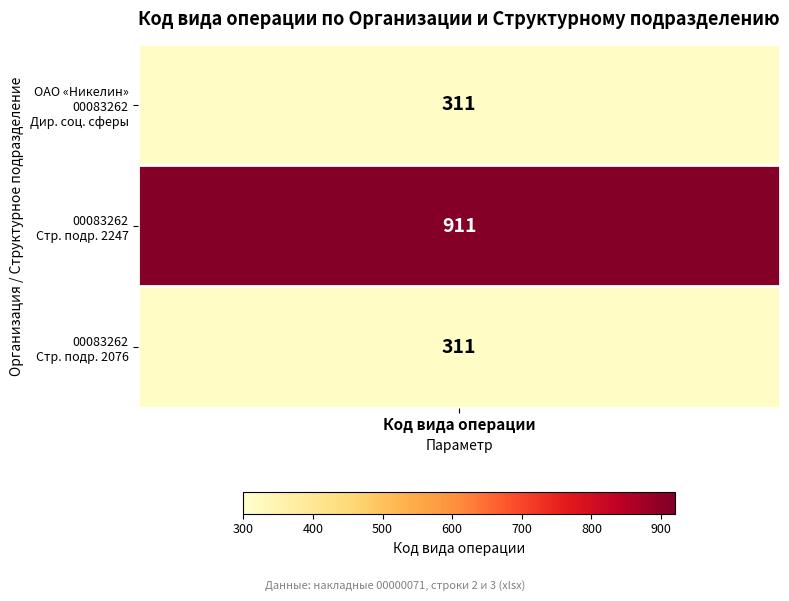

The value of Дирекция социальной сферы - структурное подразделение at 0 is 311. True or false?

True